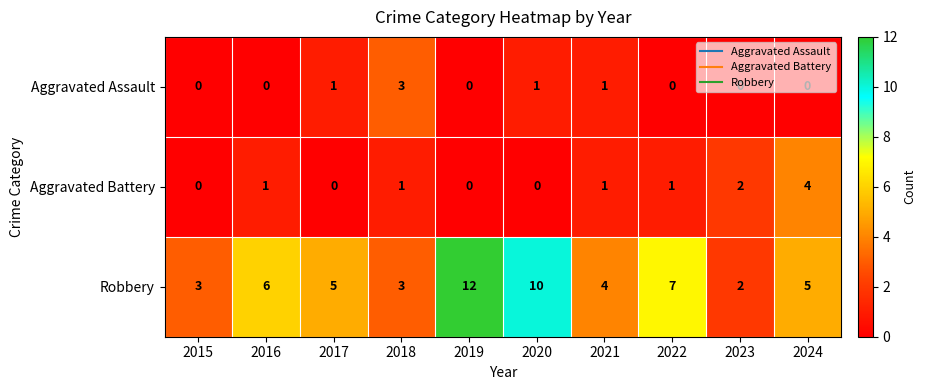

List the series in order of their peak value, highest first.

Robbery, Aggravated Battery, Aggravated Assault